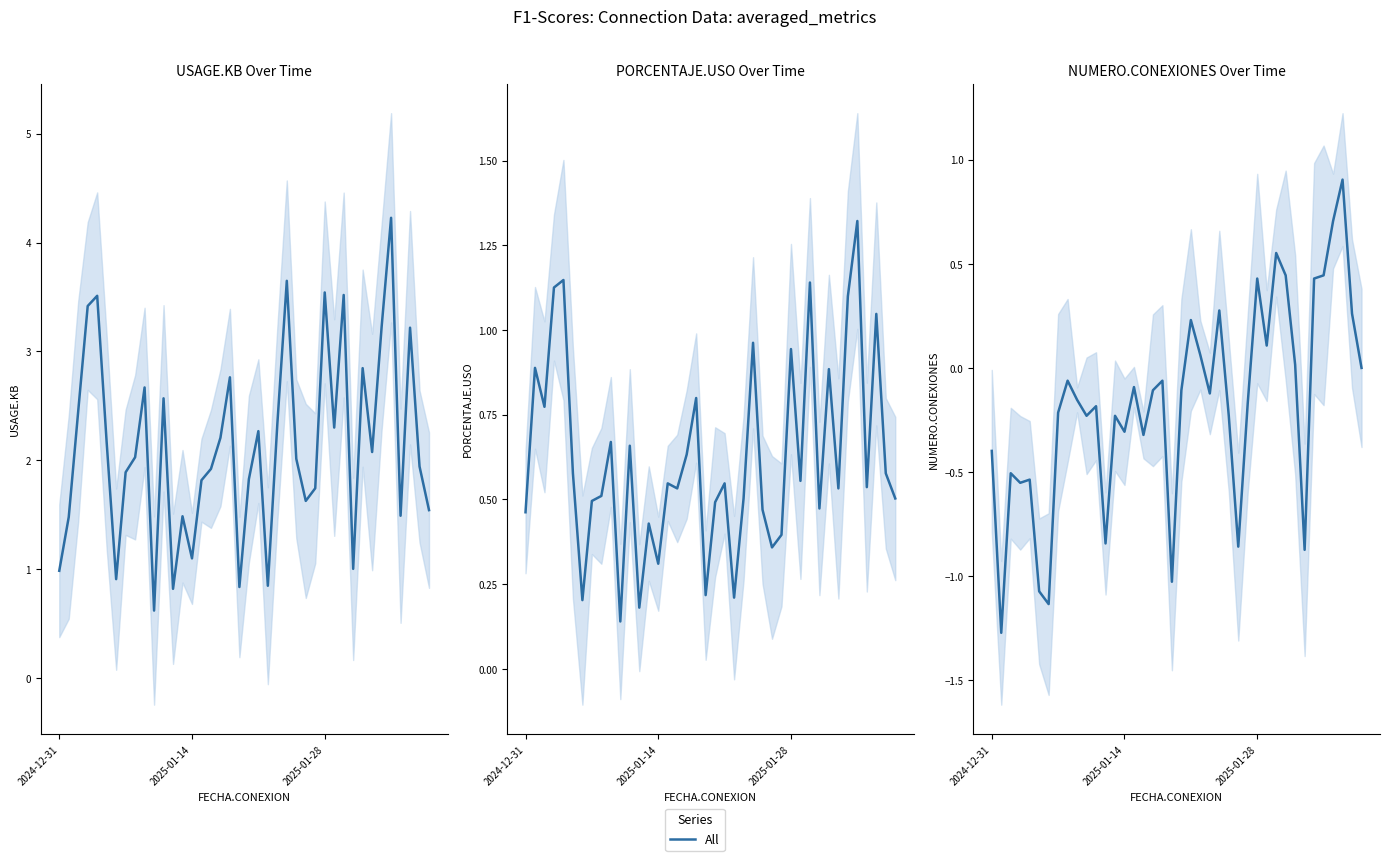

What is the minimum value shown in the chart?

-1.3